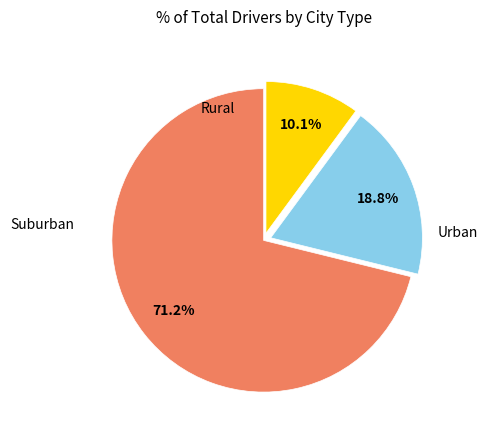

Is there any slice that represents more than half of the pie?

Yes